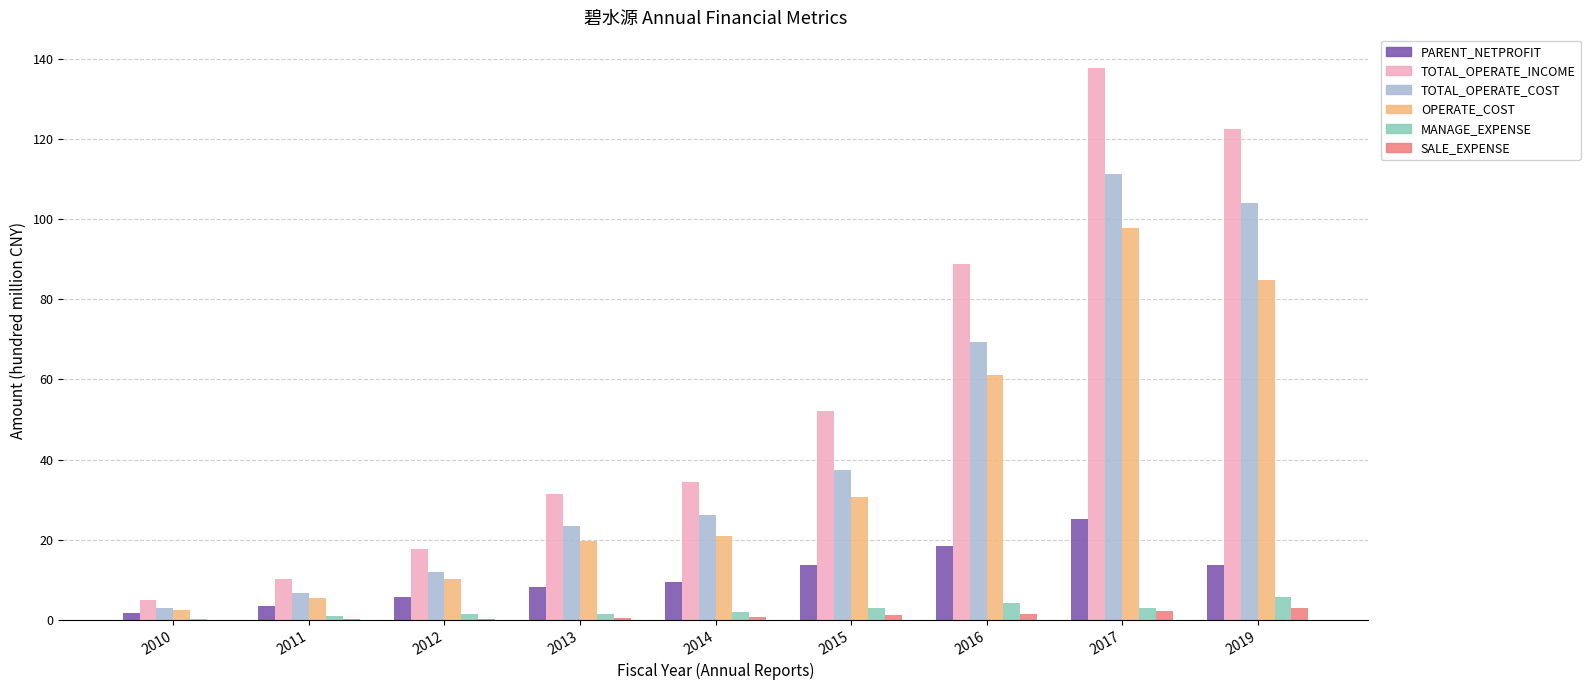

What is the sum of all TOTAL_OPERATE_COST values?

392.9